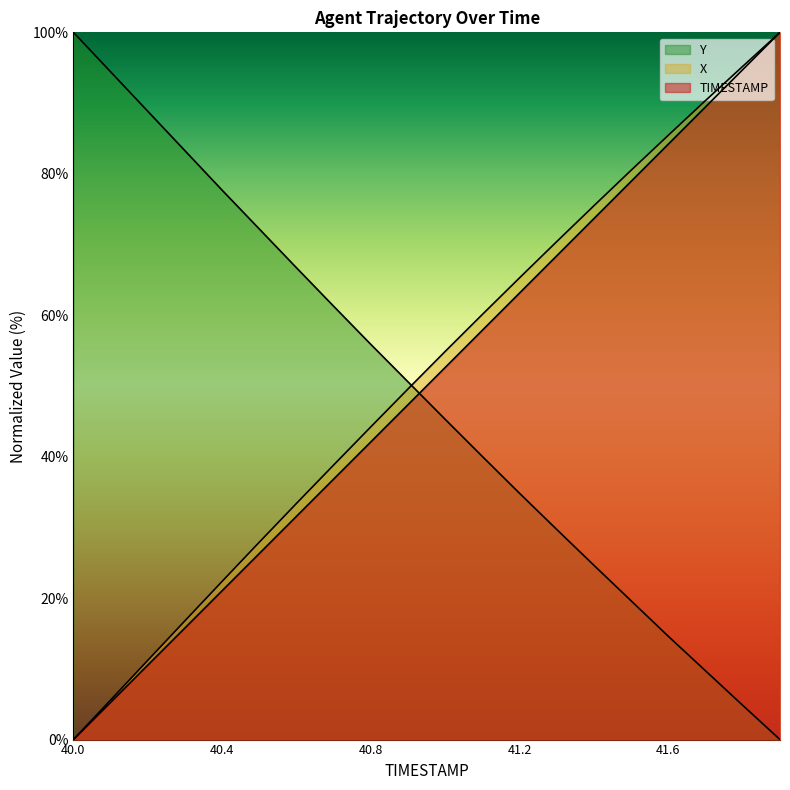

What is the label of the 8th point from the left?

40.7